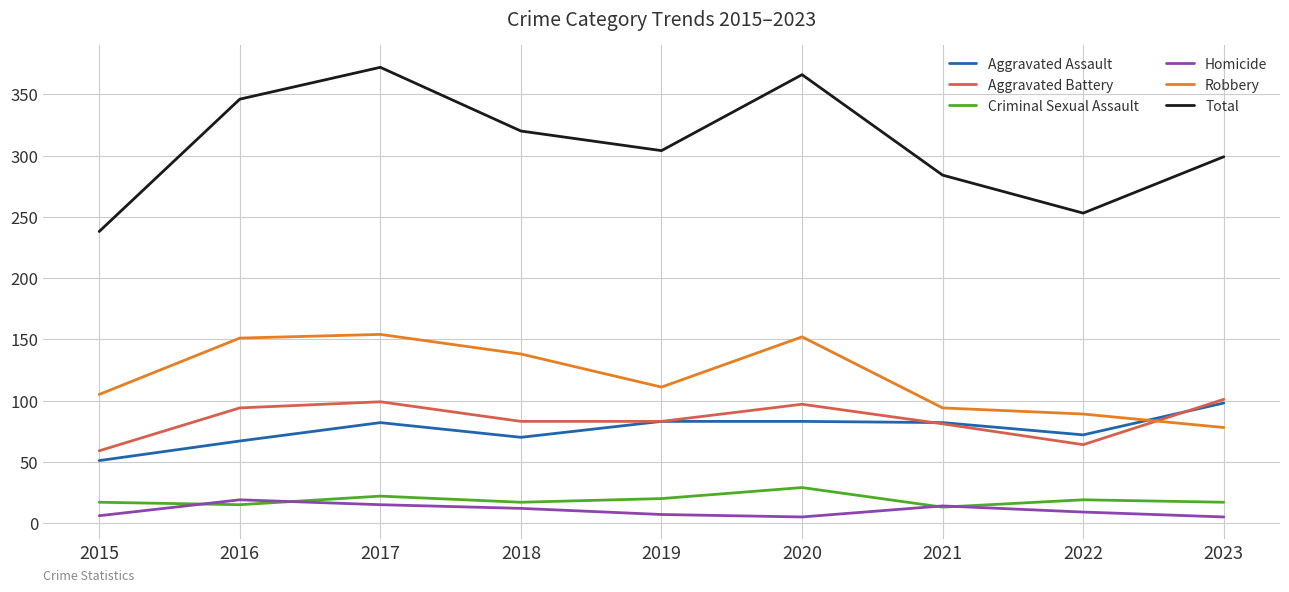

Is the value of Homicide at 2019 greater than the value of Aggravated Battery at 2022?

No